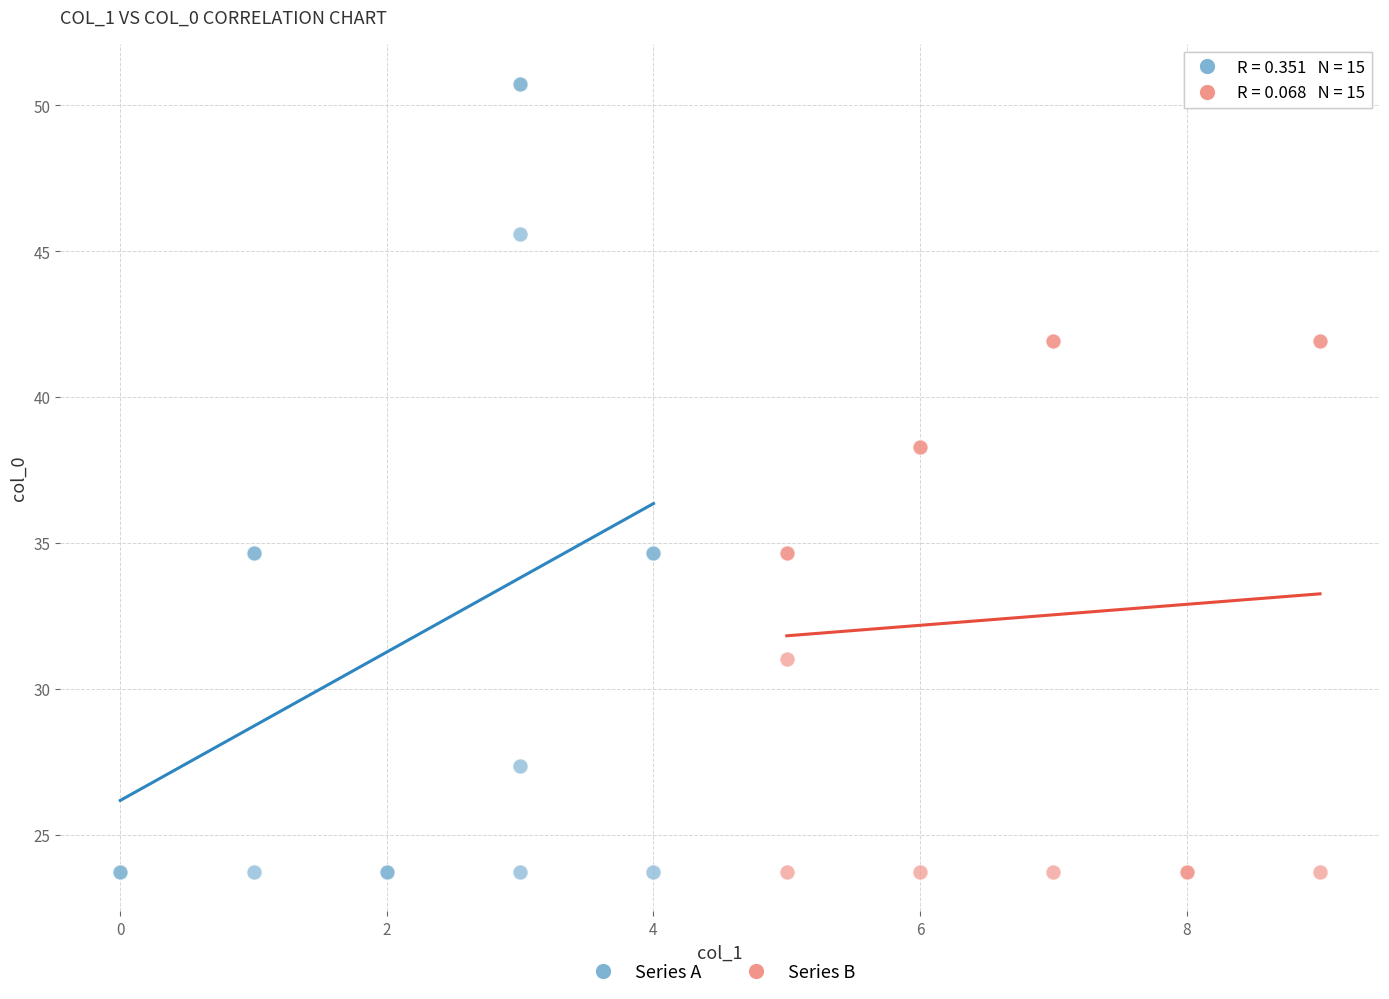

Which series contains the highest Y value?

Series A